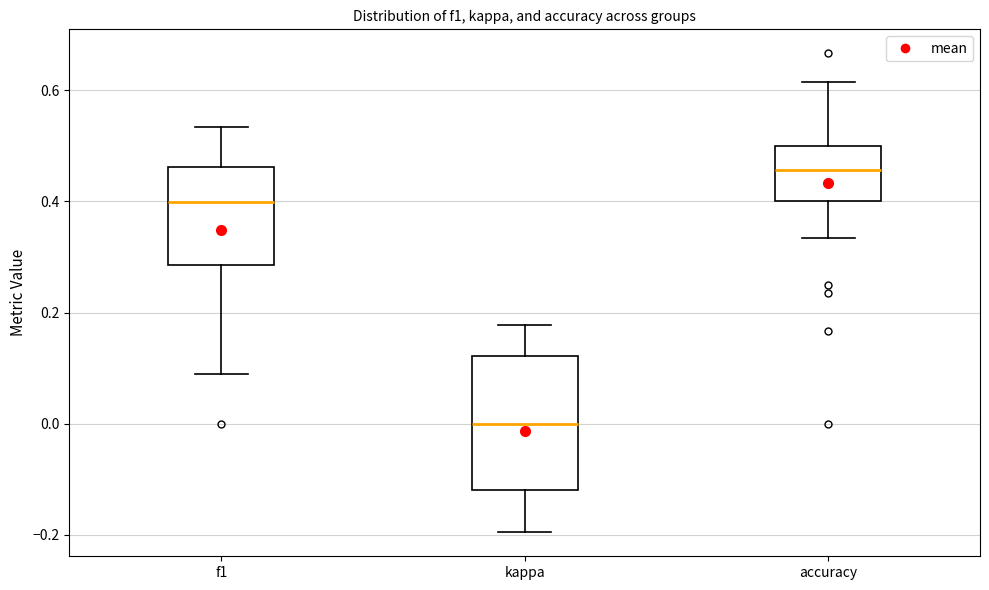

Which box has the highest median line?

accuracy